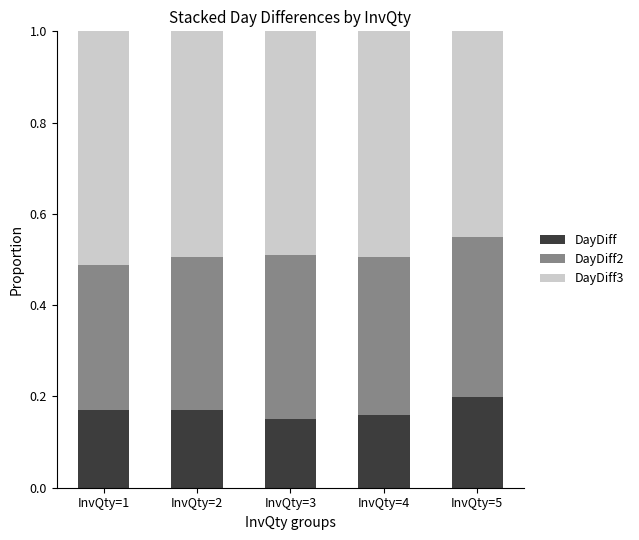

What is the total value across all series at InvQty=4?

1.0